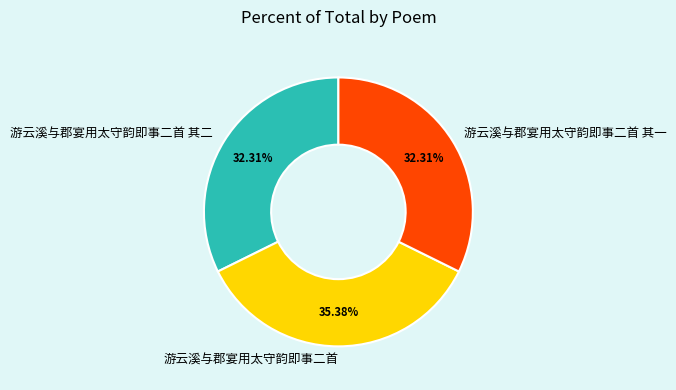

How much of the chart is everything except 游云溪与郡宴用太守韵即事二首 其一?

67.7%